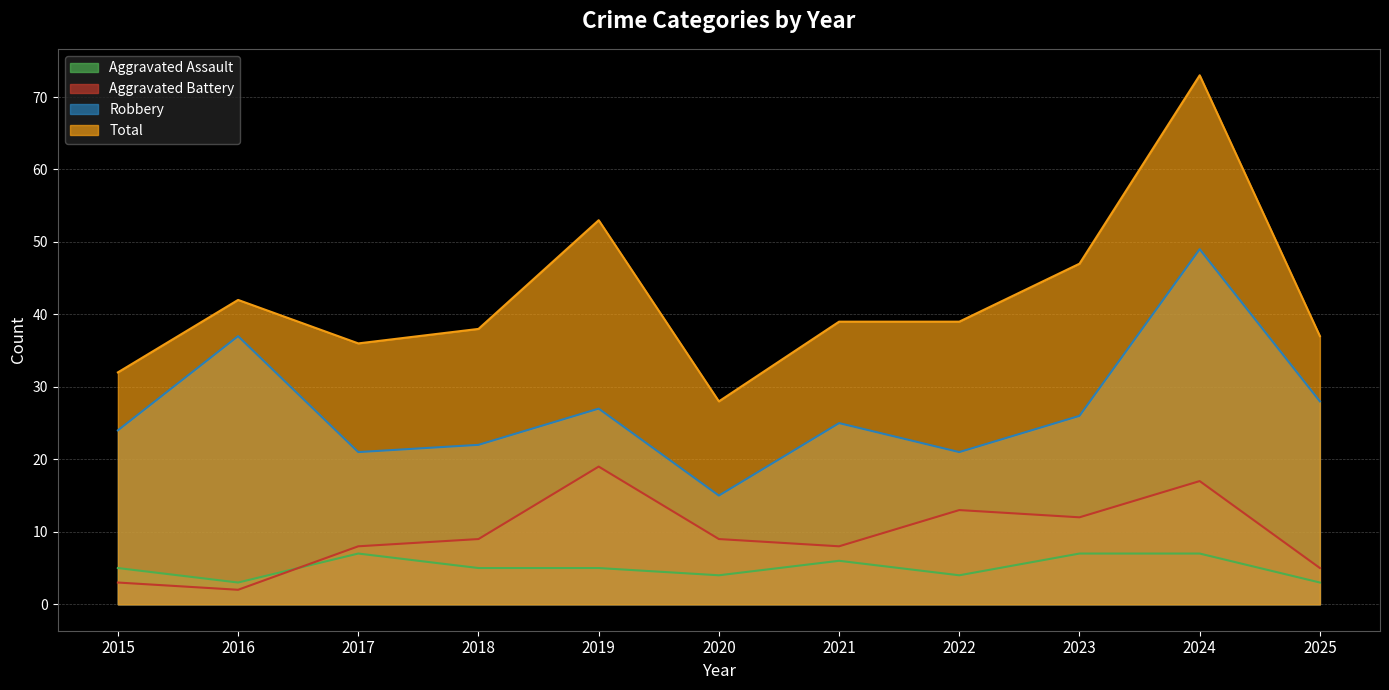

Between 2024 and 2025, which is larger?

2024